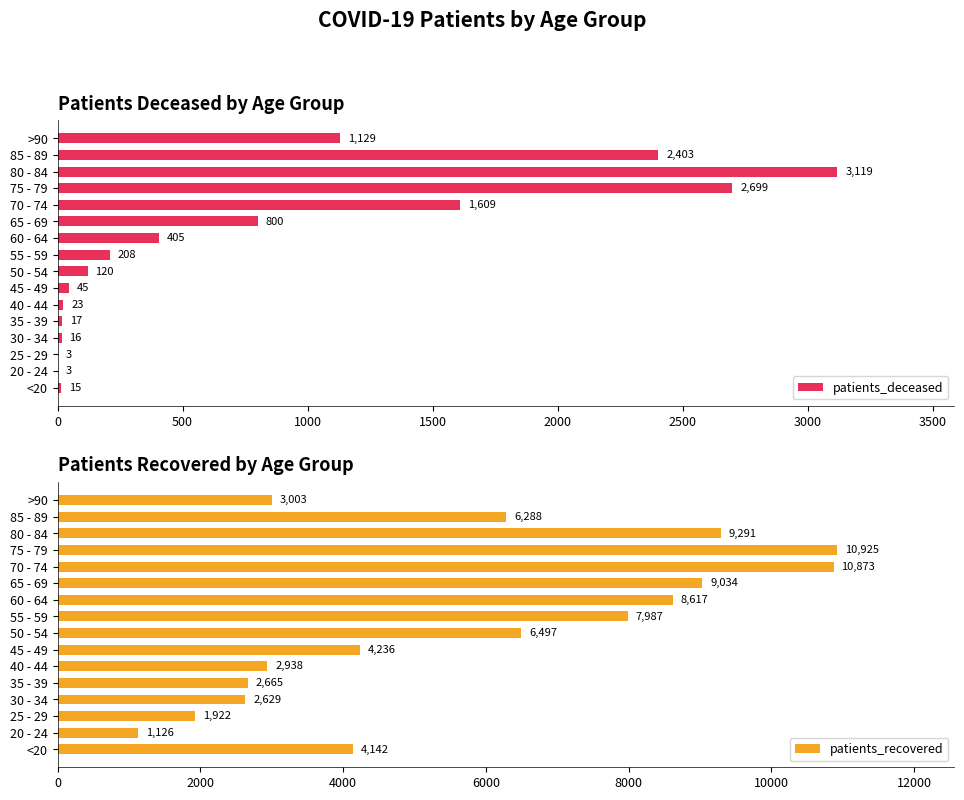

What is the difference between the maximum and minimum values in the patients_recovered series?

9799